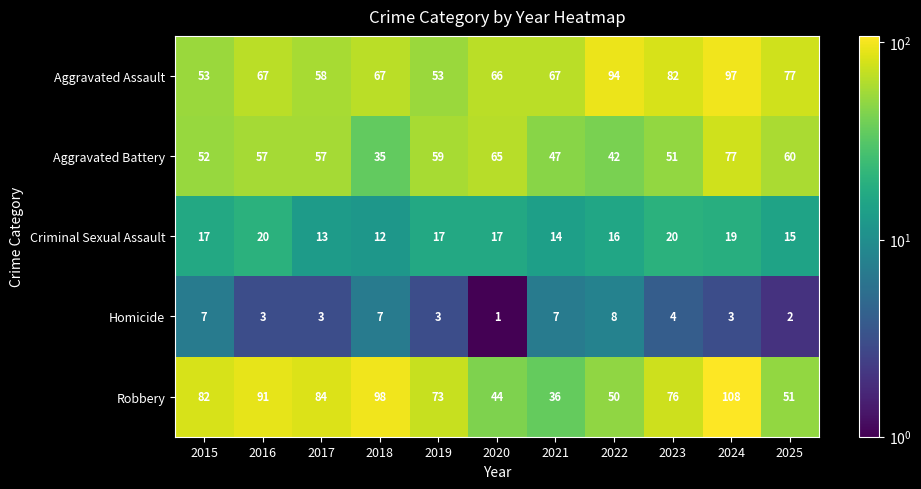

How many Homicide values are between 3 and 7?

8